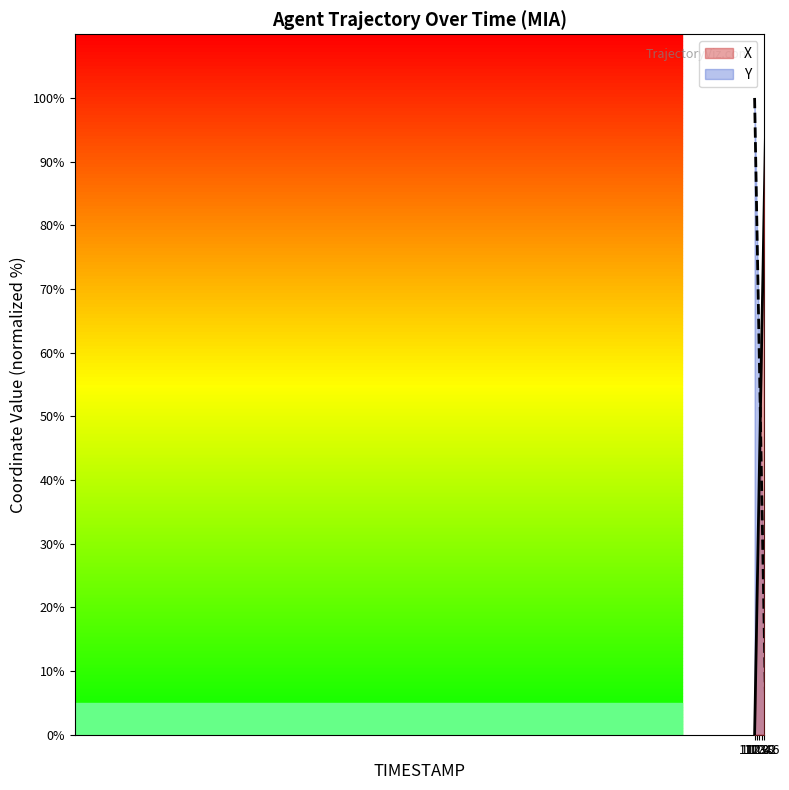

What are all the series names shown in the legend?

X, Y